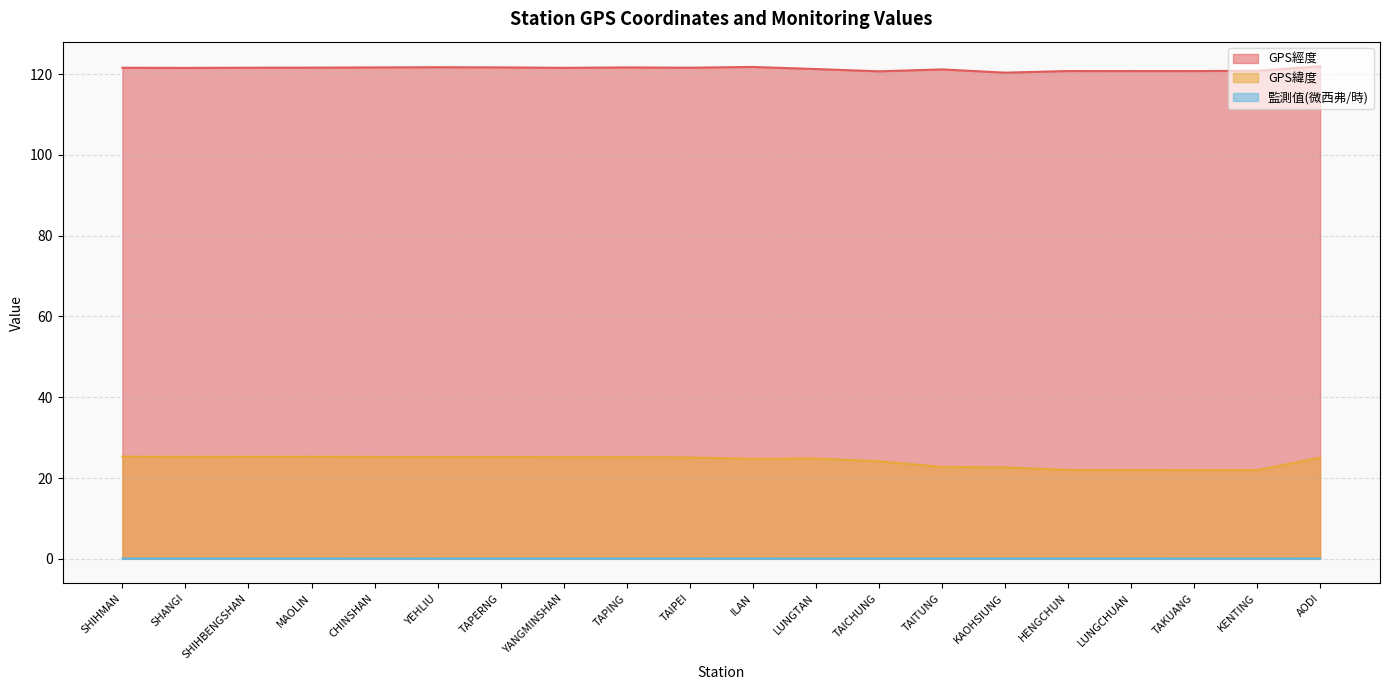

Count the 監測值(微西弗/時) values in the range 0 to 1.

20